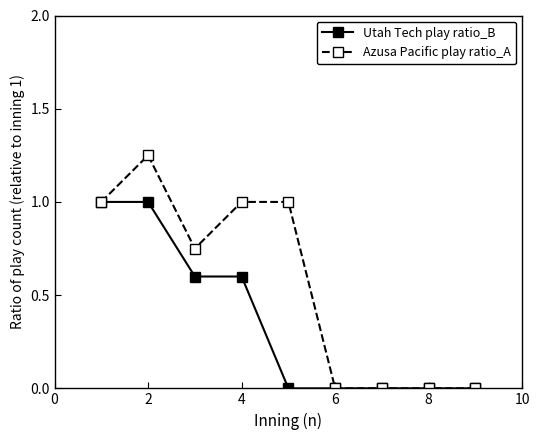

Which series has the widest spread of values?

Azusa Pacific play ratio_A